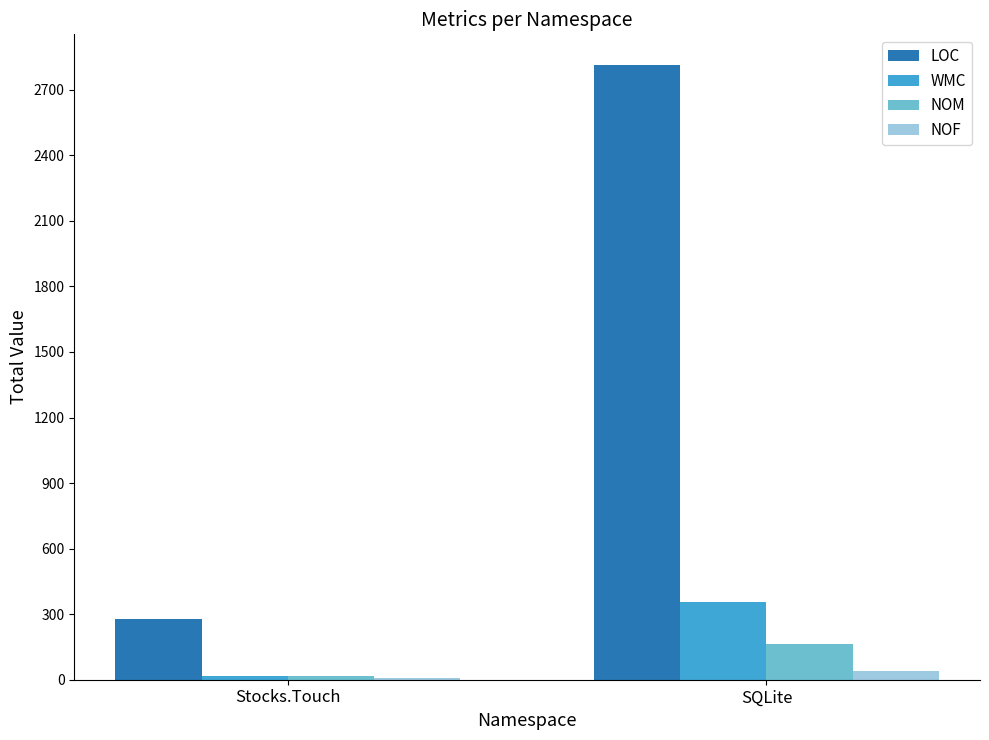

Which series has the largest total across all categories?

LOC